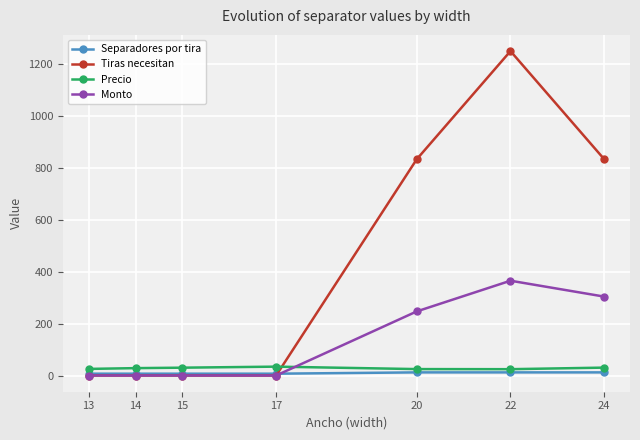

Is the value of Precio at 15 greater than the value of Separadores por tira at 17?

Yes